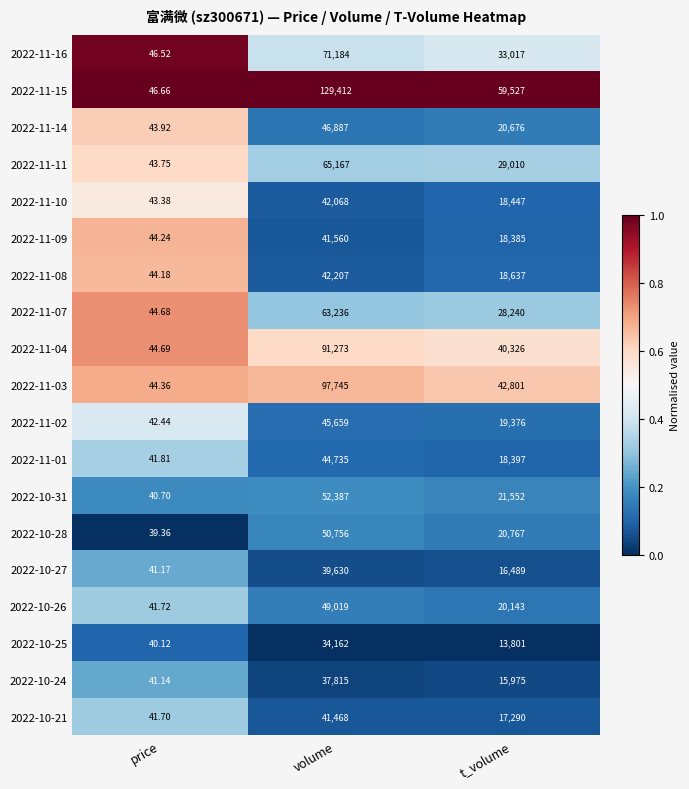

At which label does 2022-11-01 reach its minimum?

price